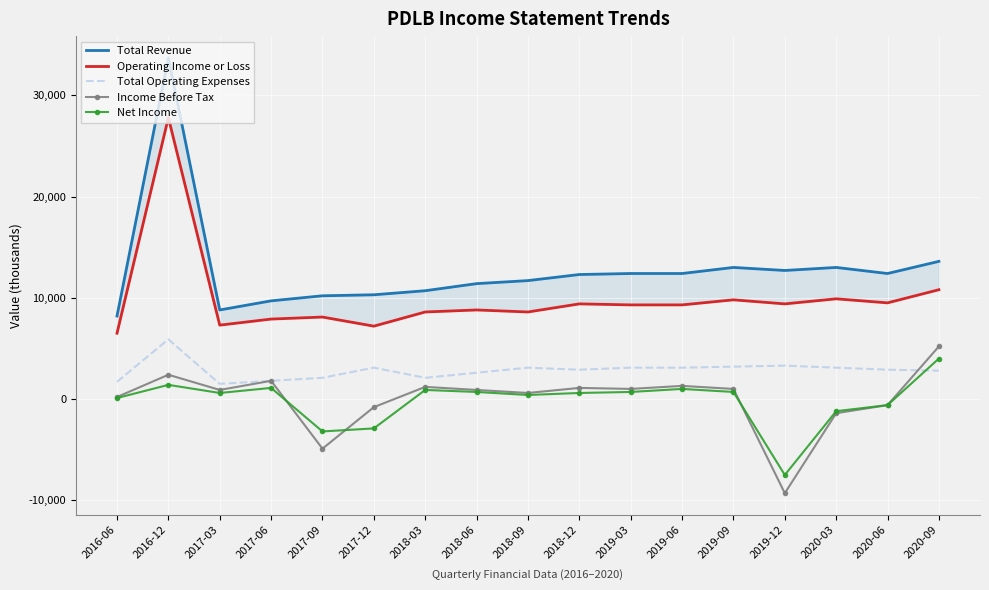

How many values in the Income Before Tax series are below 900?

7